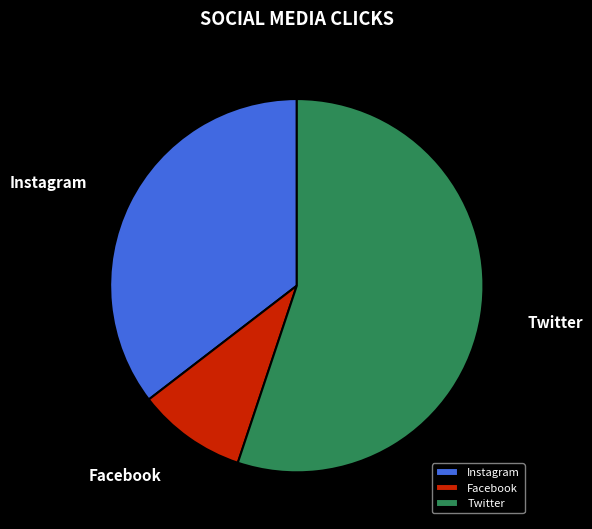

Which category accounts for the majority?

Twitter